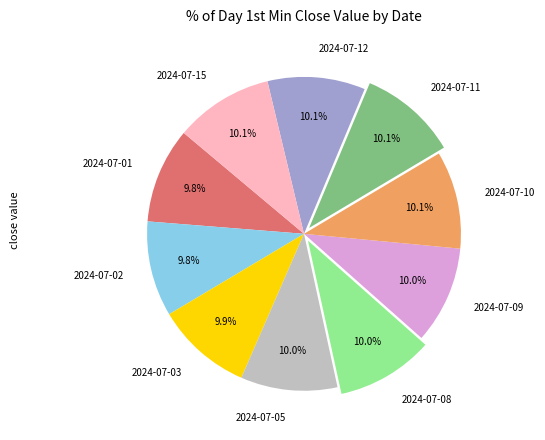

Is there any slice that represents more than half of the pie?

No